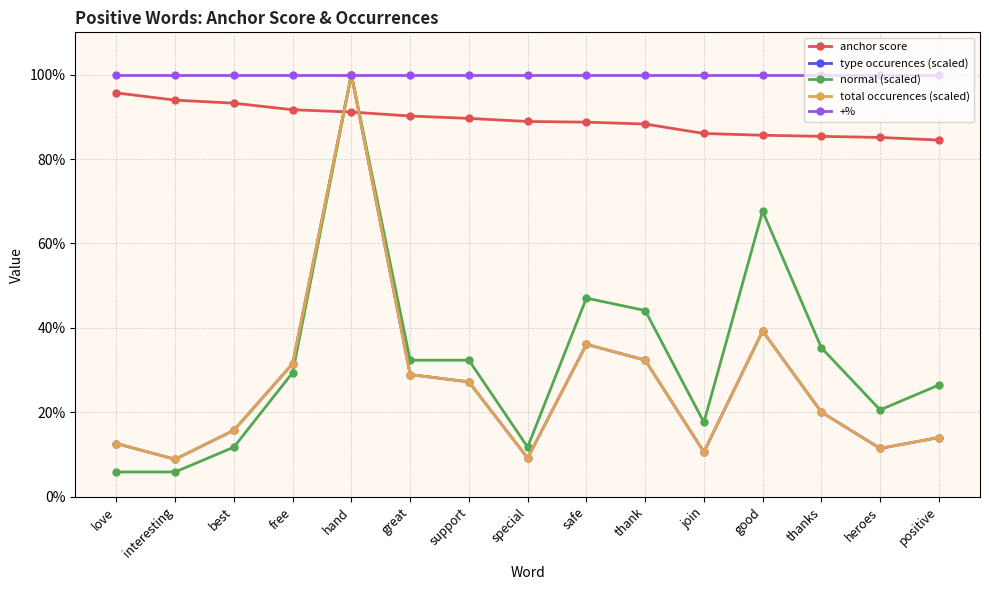

Which label corresponds to the smallest value in the chart?

love